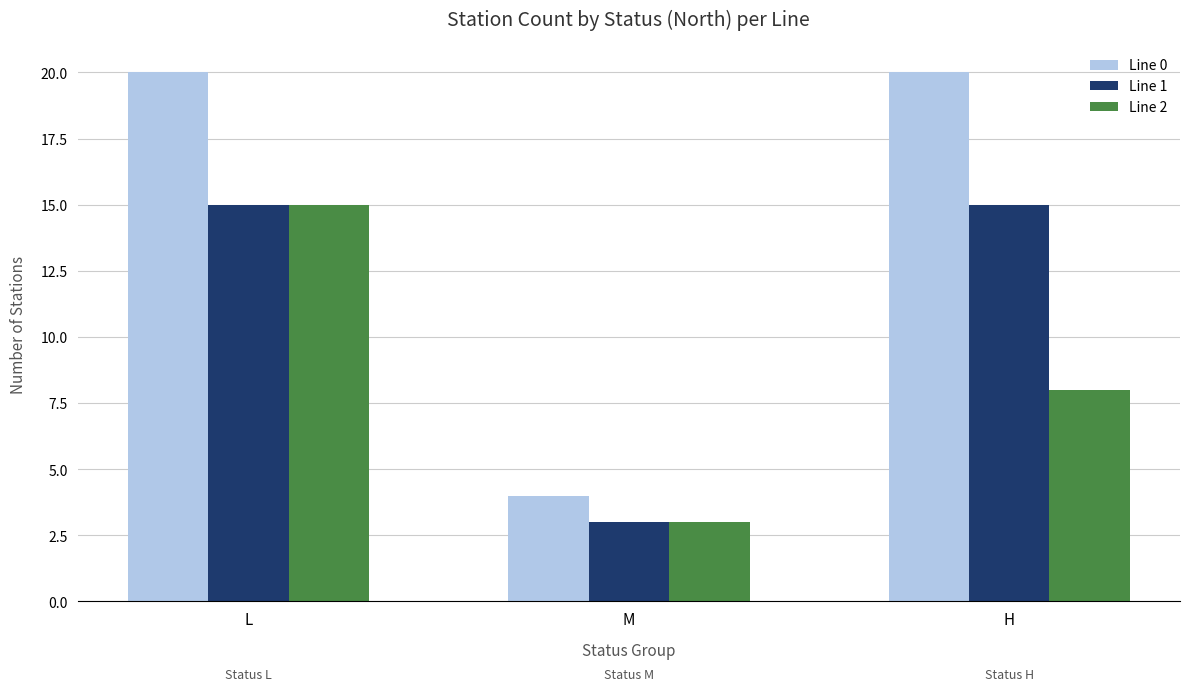

What is the smallest value displayed?

3